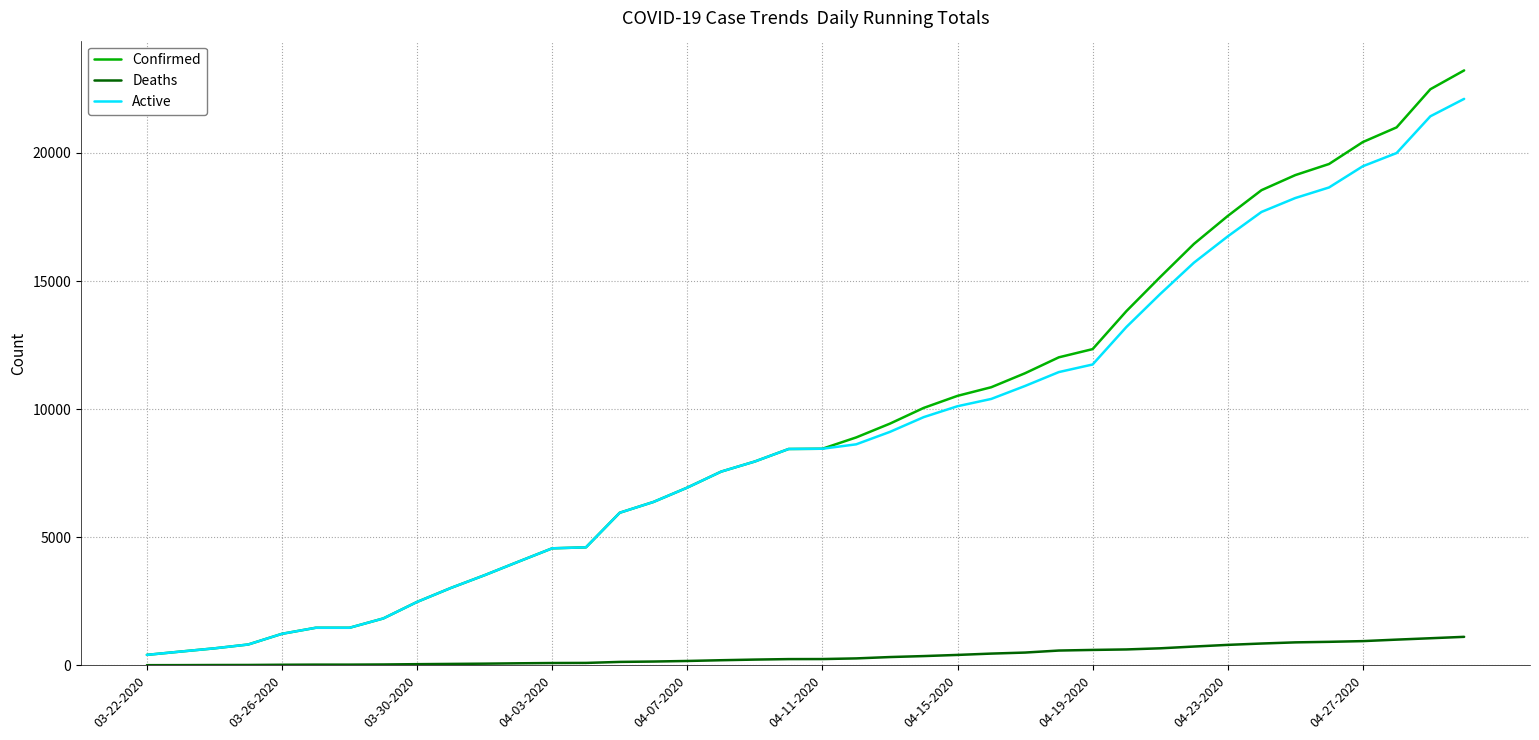

How many lines are shown in the chart?

3